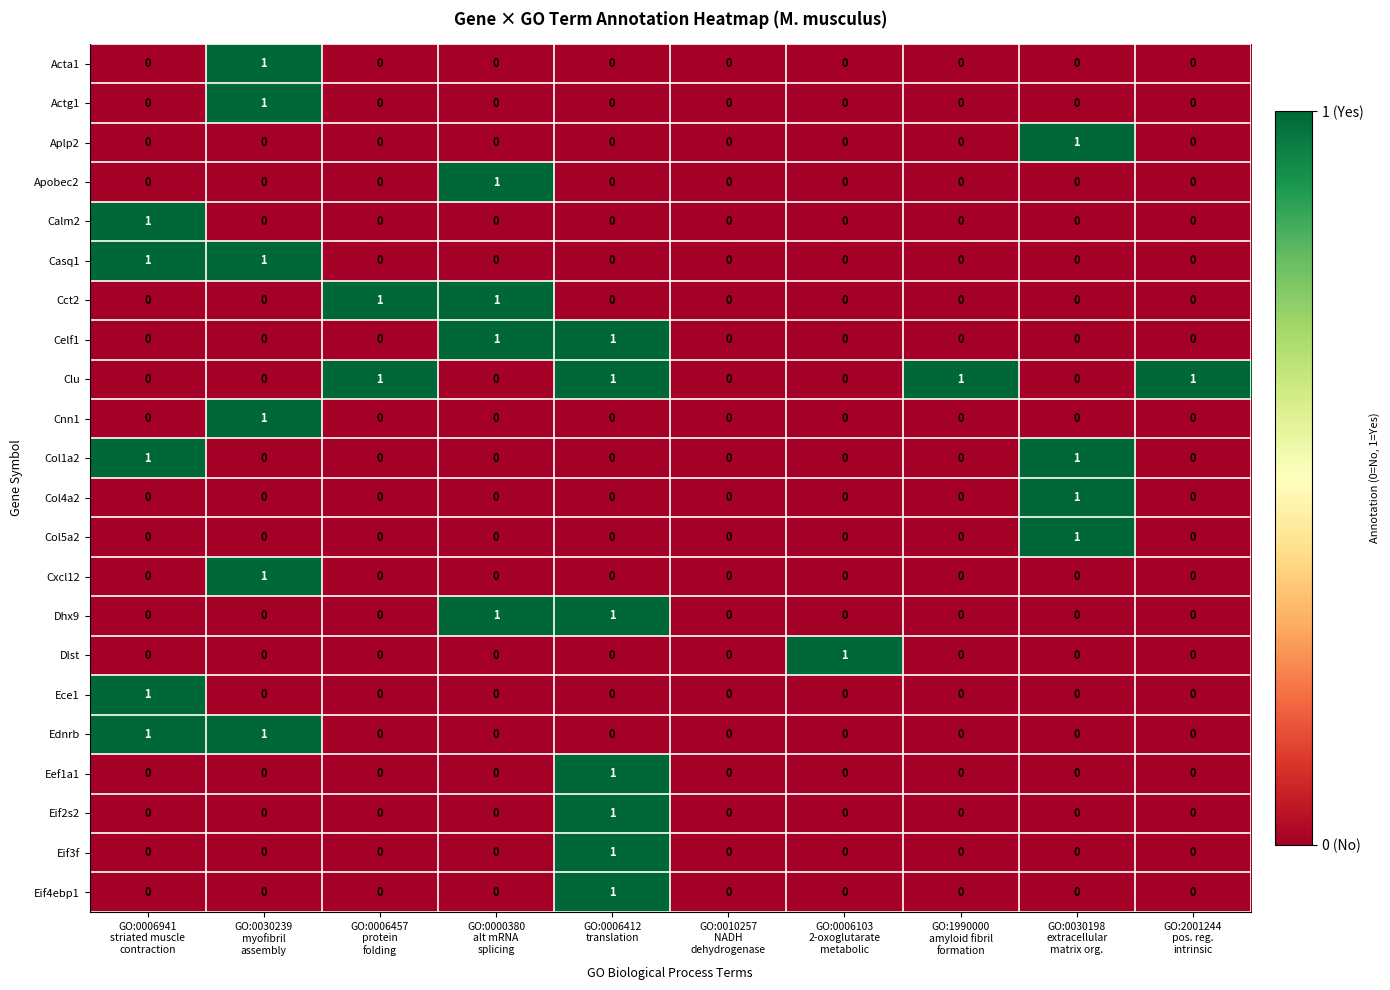

Which series has the largest total across all categories?

Clu